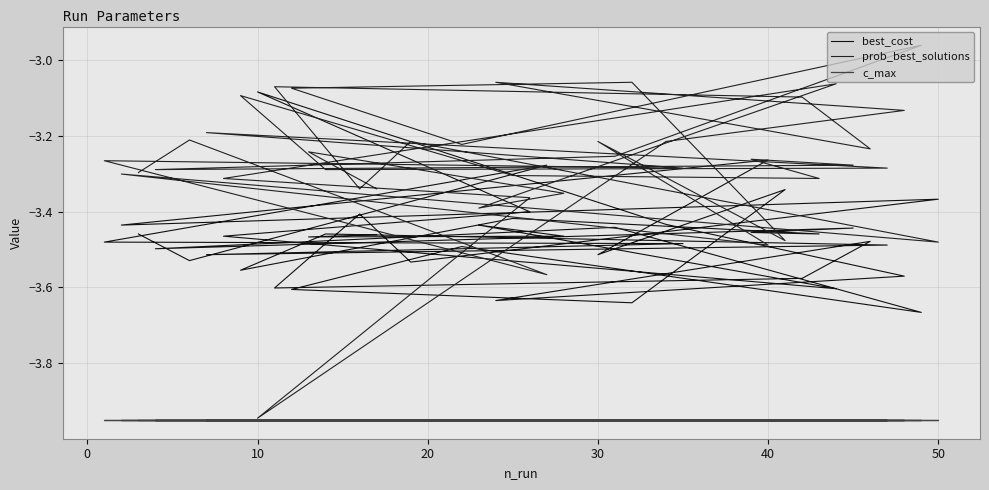

Which series has the largest range (max minus min)?

prob_best_solutions